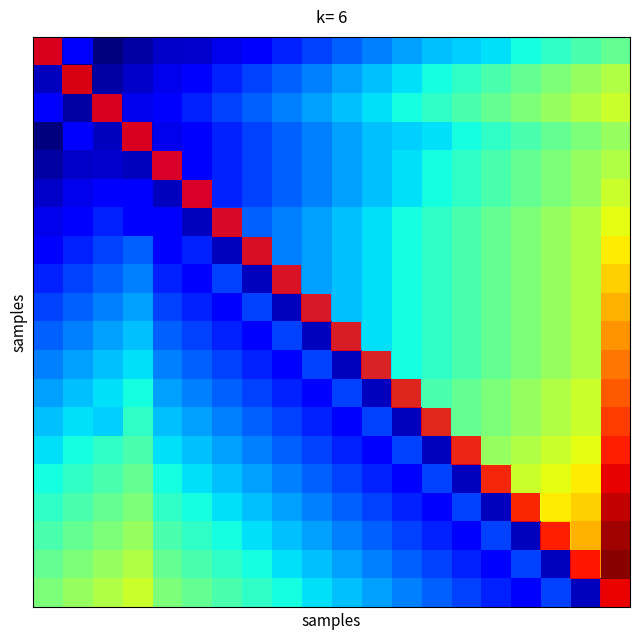

At which category is the sum across all series the highest?

19